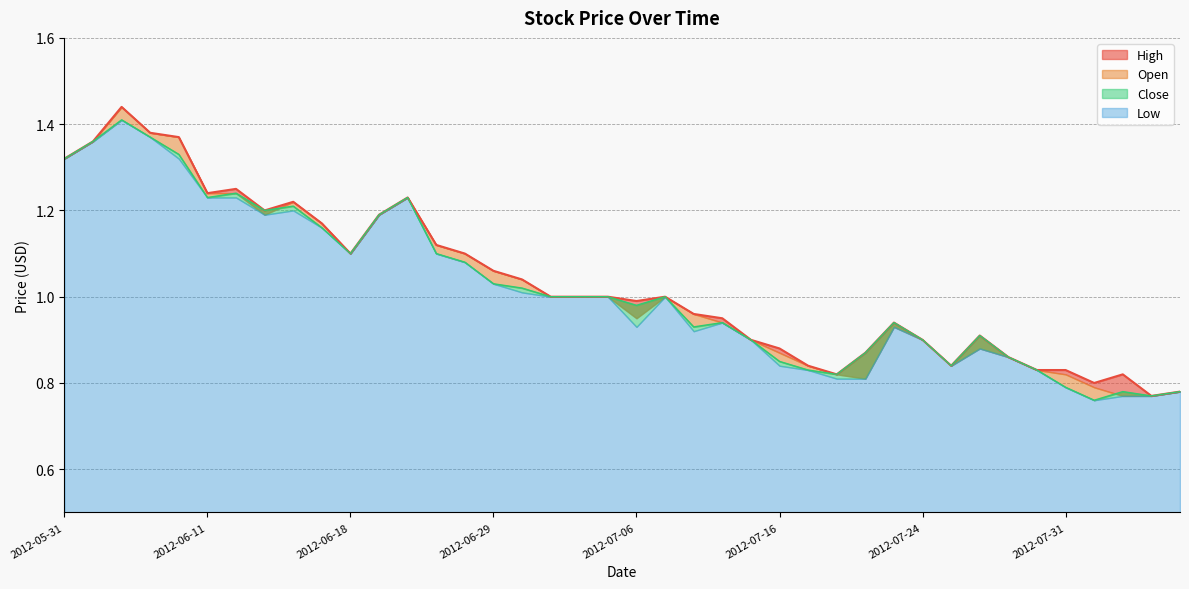

How many values in the Open series exceed 1?

17